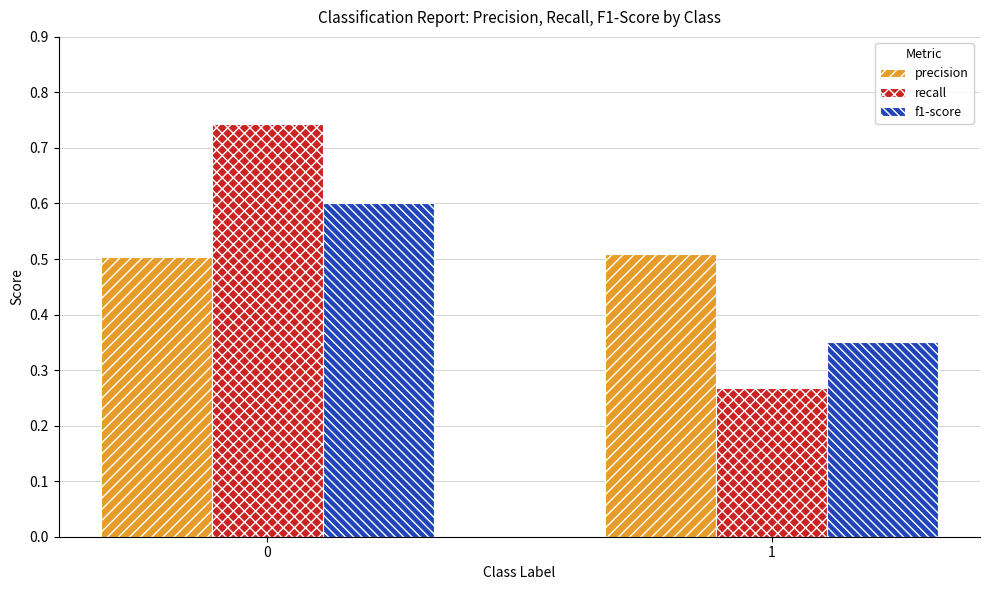

What is the sum of all f1-score values?

1.0